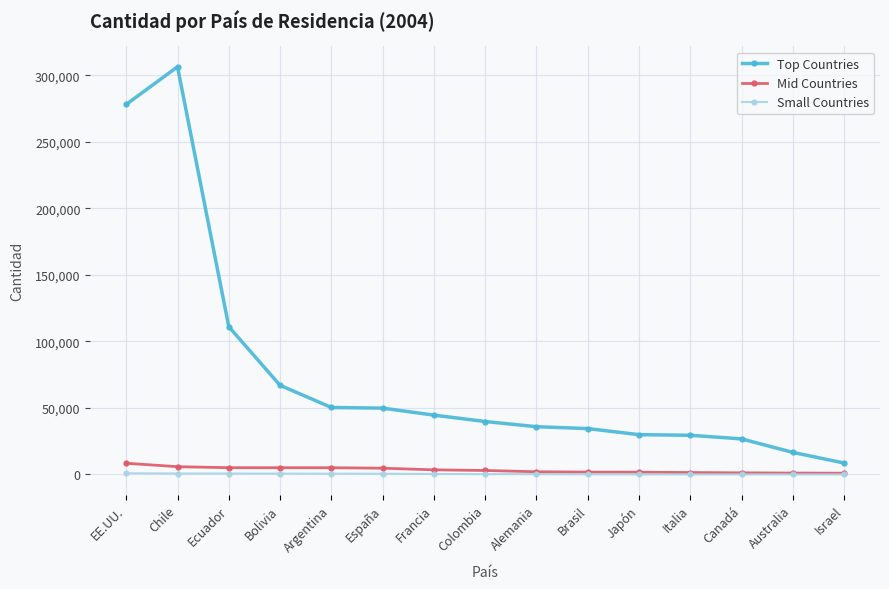

True or false: Top Countries has a value of 181337 at Ecuador.

False